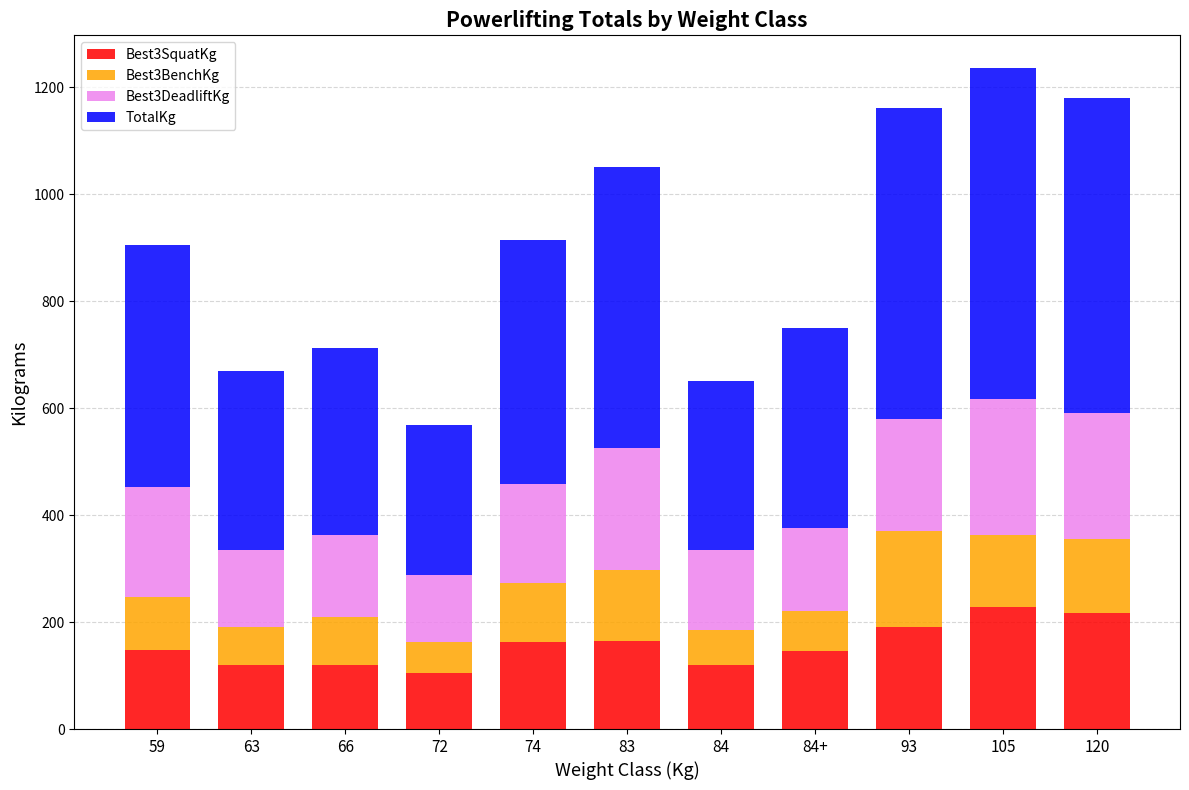

What is the highest value of the Best3SquatKg series?

227.5